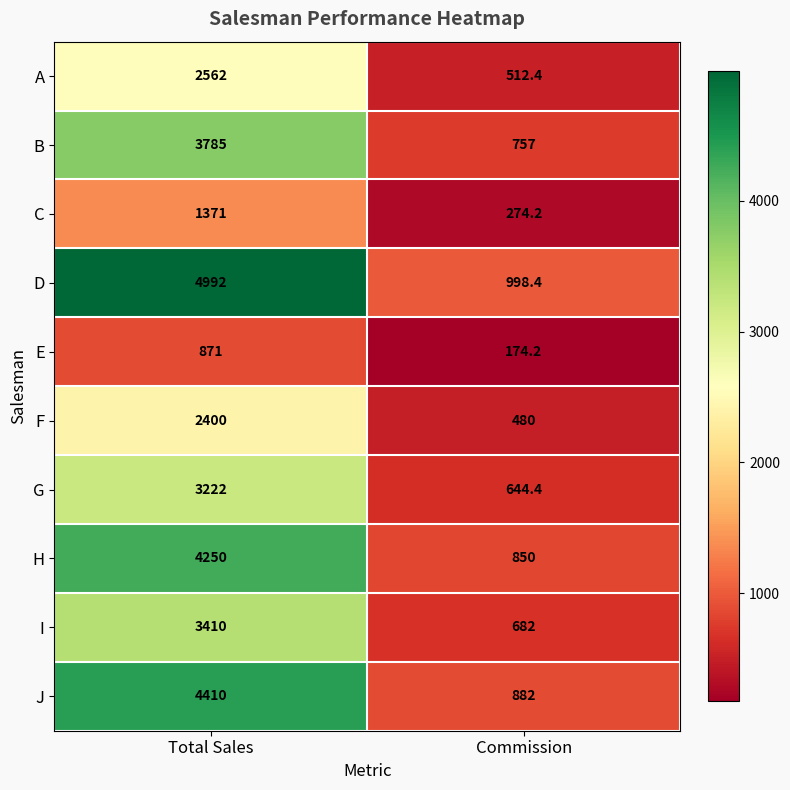

What is the difference between the highest and lowest values at Total Sales?

4121.0